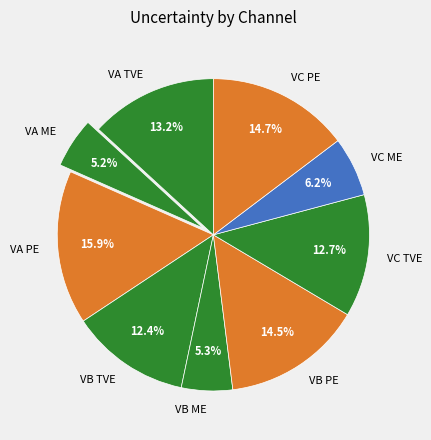

To the nearest percent, what portion does VA ME represent?

5%